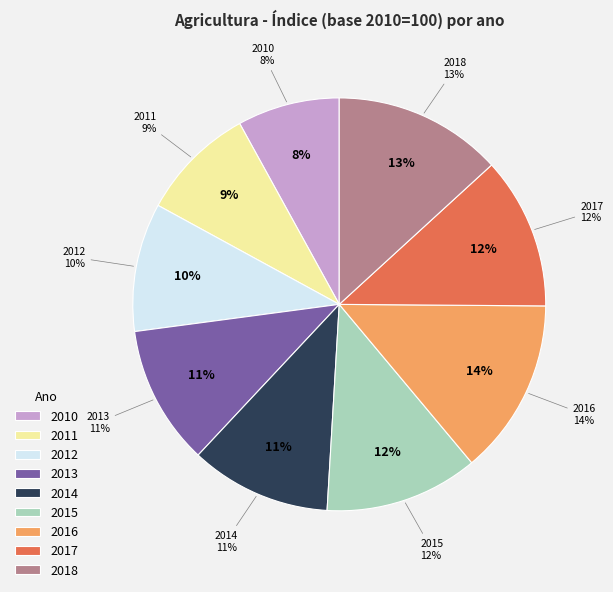

Between 2017 and 2016, which is larger?

2016